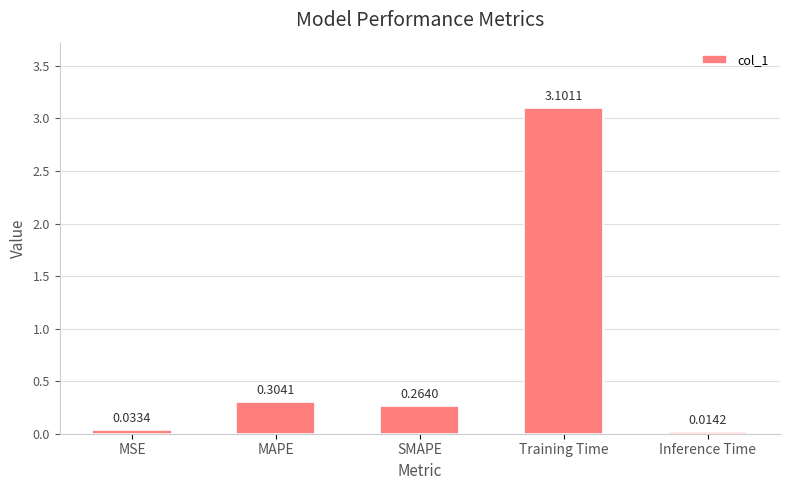

At which label is the value closest to 1?

MAPE